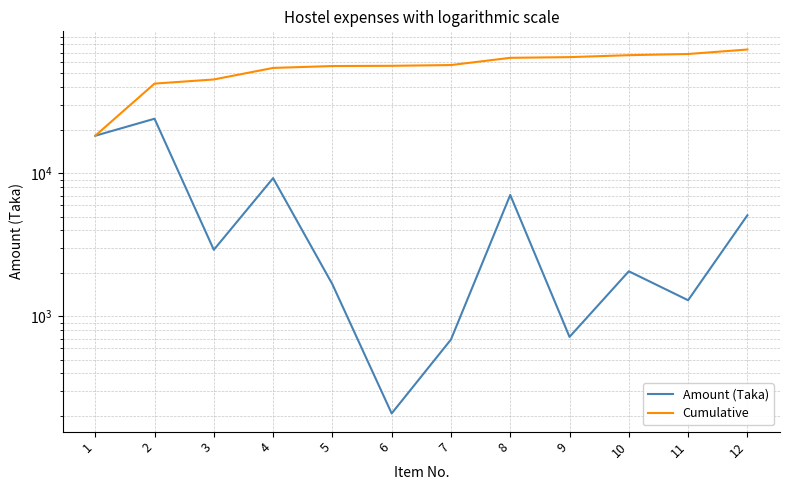

True or false: Cumulative and Amount (Taka) cross at least once.

False